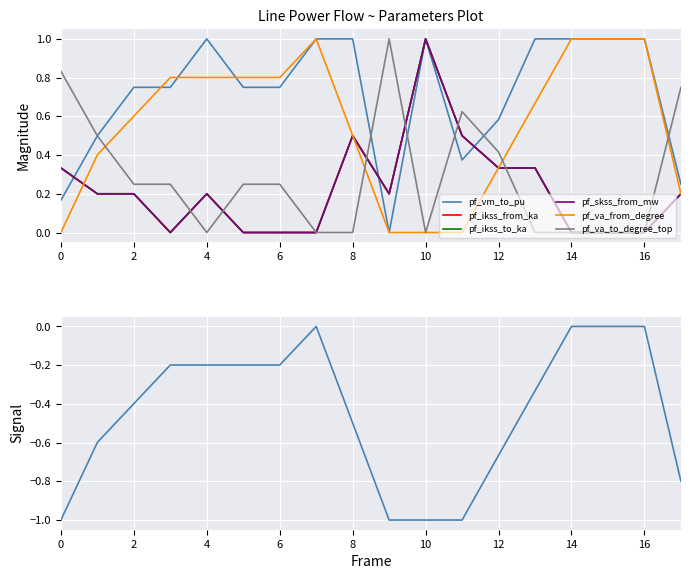

How many lines are shown in the chart?

6